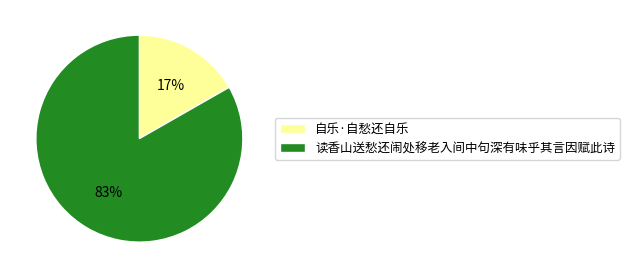

To the nearest percent, what is the average slice percentage?

50%